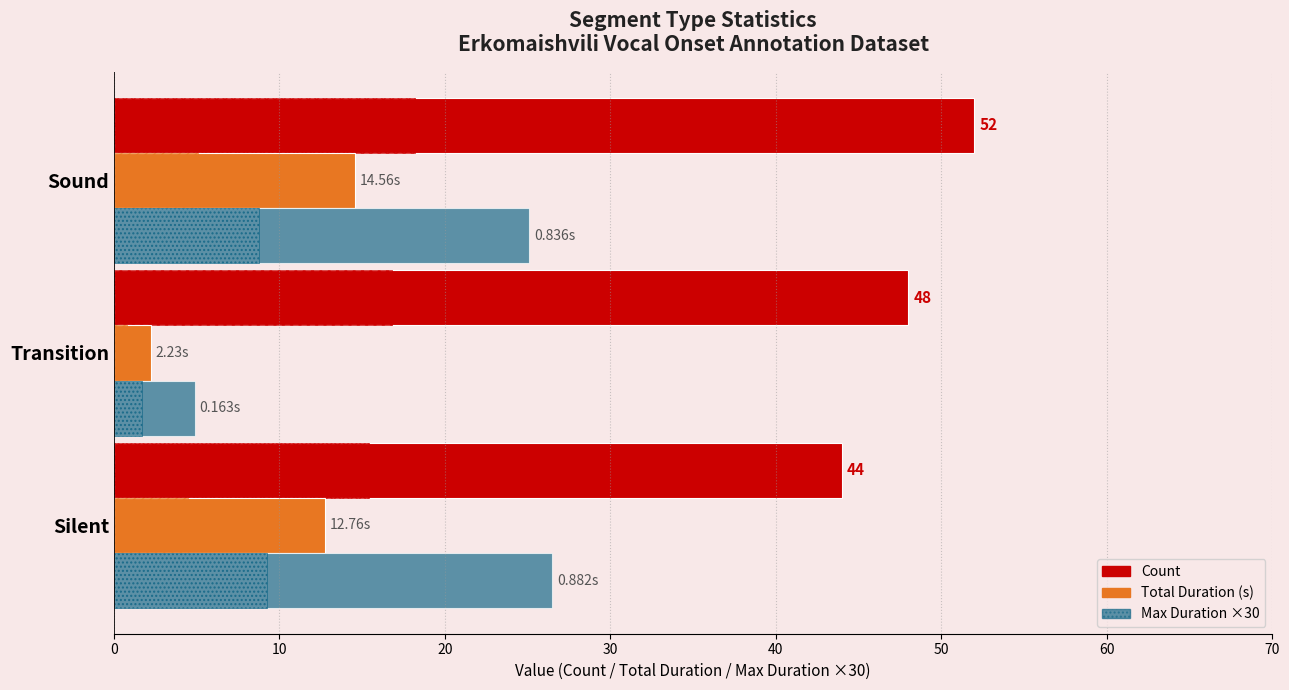

What is the greatest value displayed?

52.0